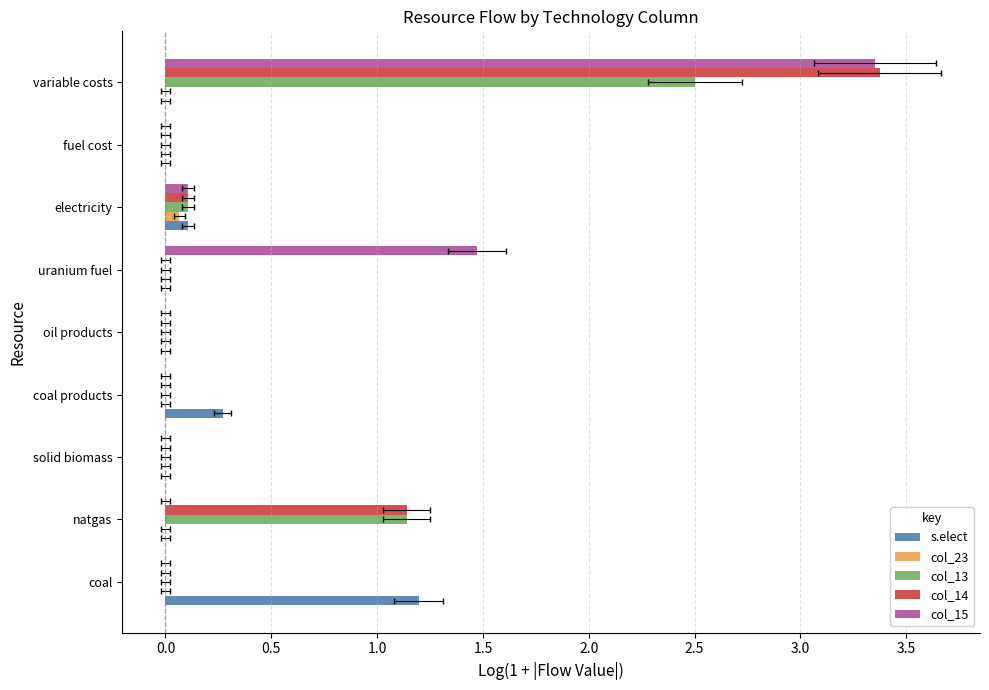

How many categories are shown in the chart?

9